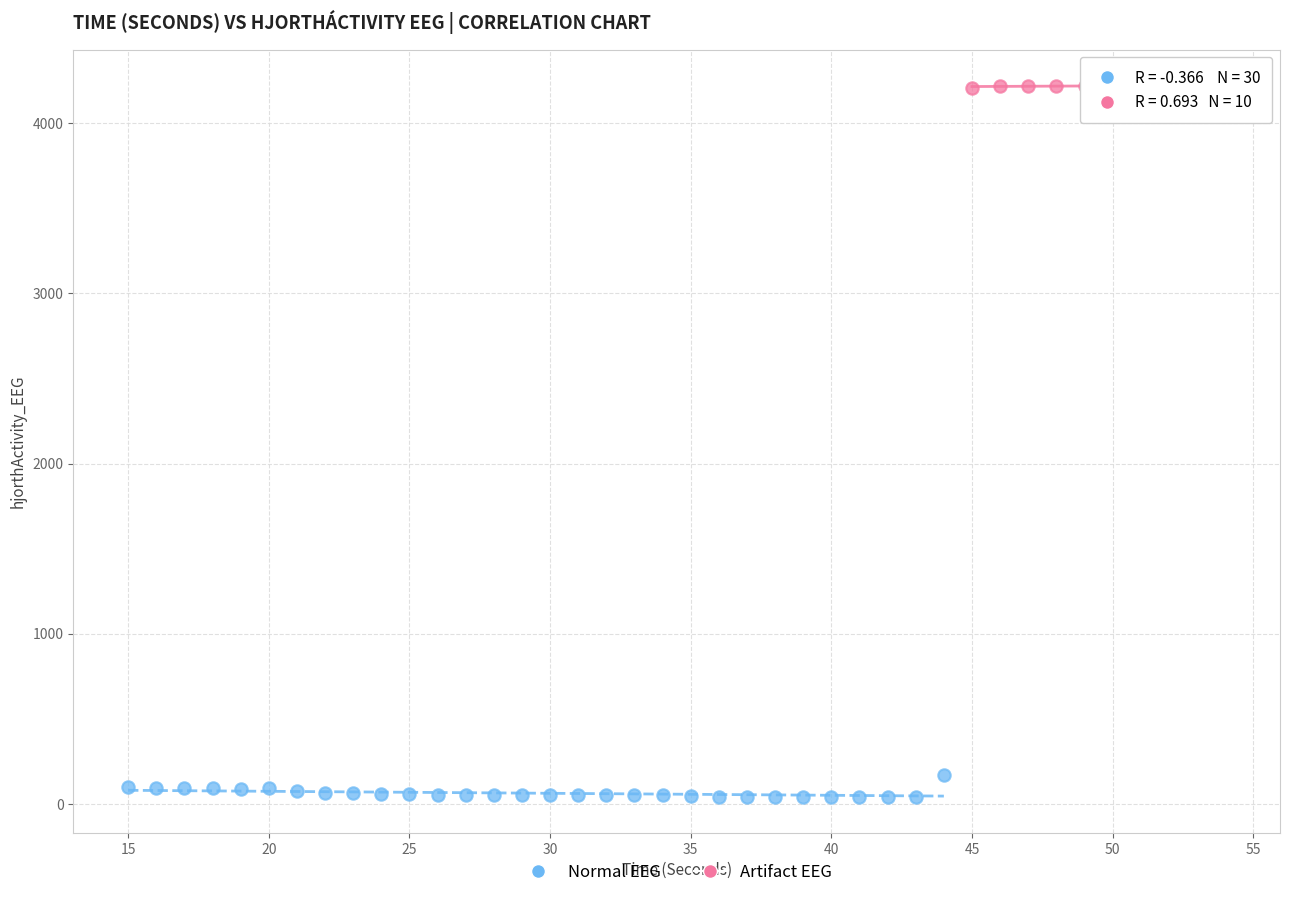

Which series reaches the maximum Y coordinate?

Artifact EEG